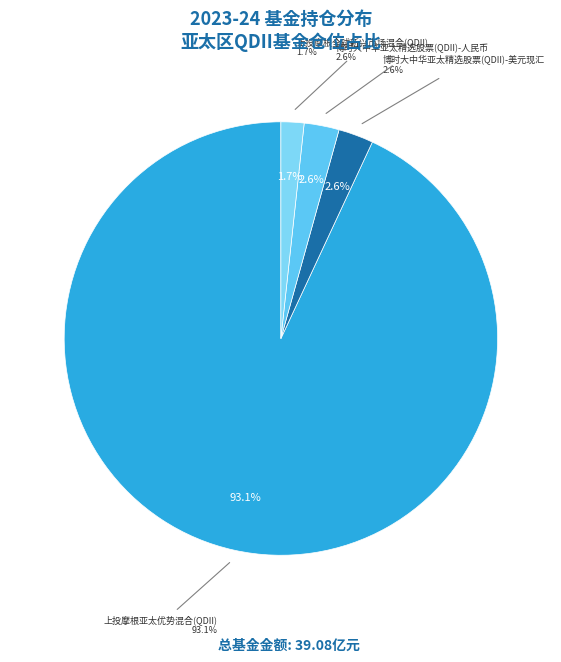

To the nearest percent, what is the difference between the largest and smallest slice percentages?

91%